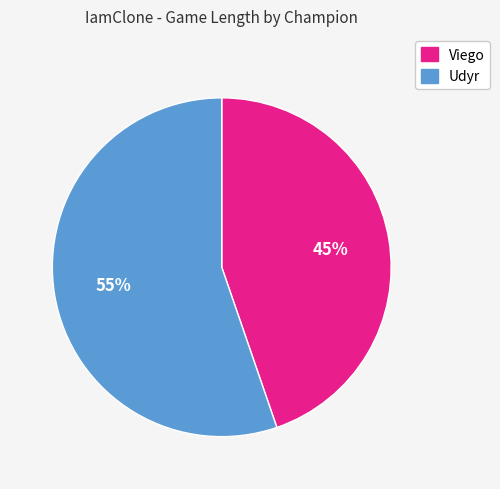

Does any single category account for the majority?

Yes